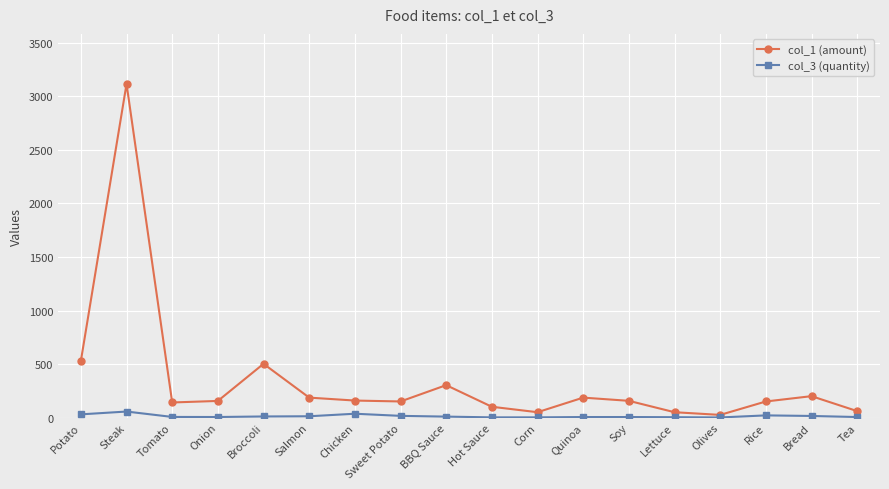

Rank the series by their average value, from highest to lowest.

col_1 (amount), col_3 (quantity)